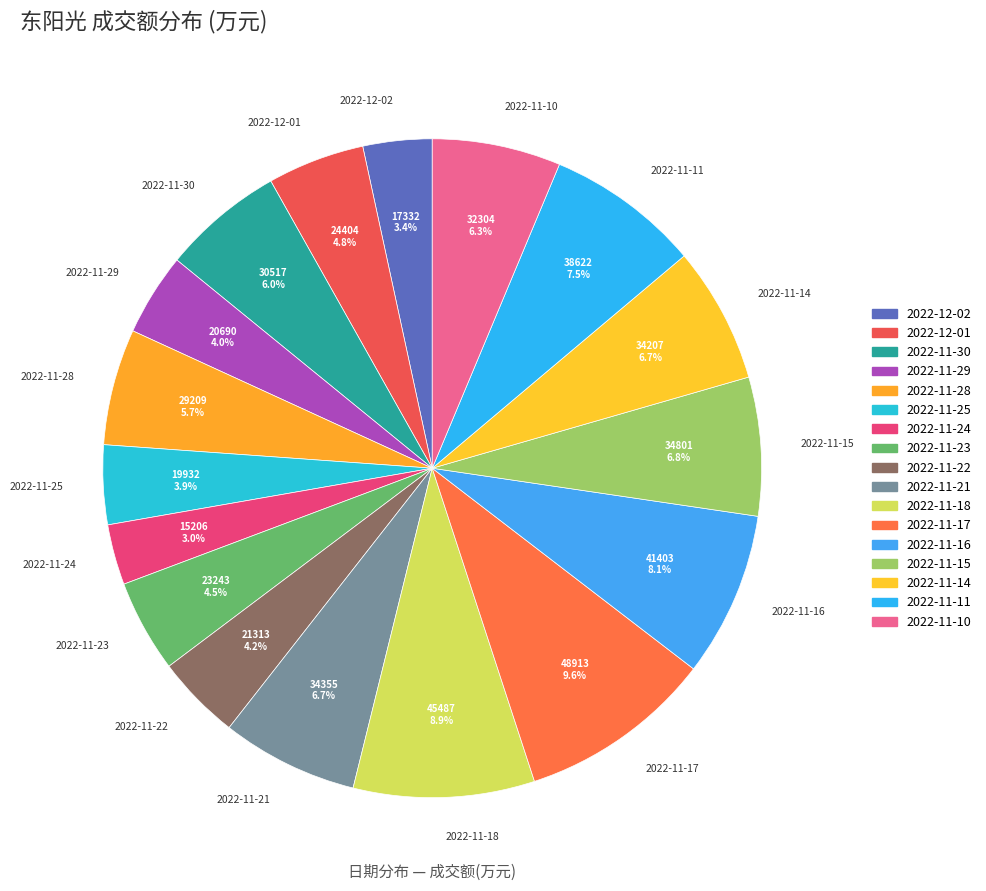

To the nearest percent, what is the combined percentage of 2022-11-28 and 2022-11-14?

12%